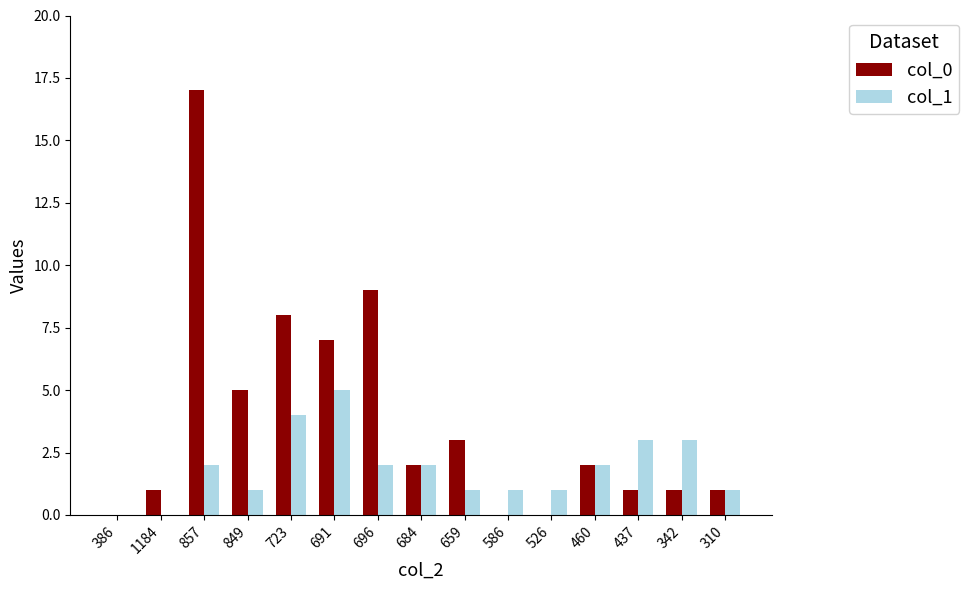

How many series are shown in this chart?

2